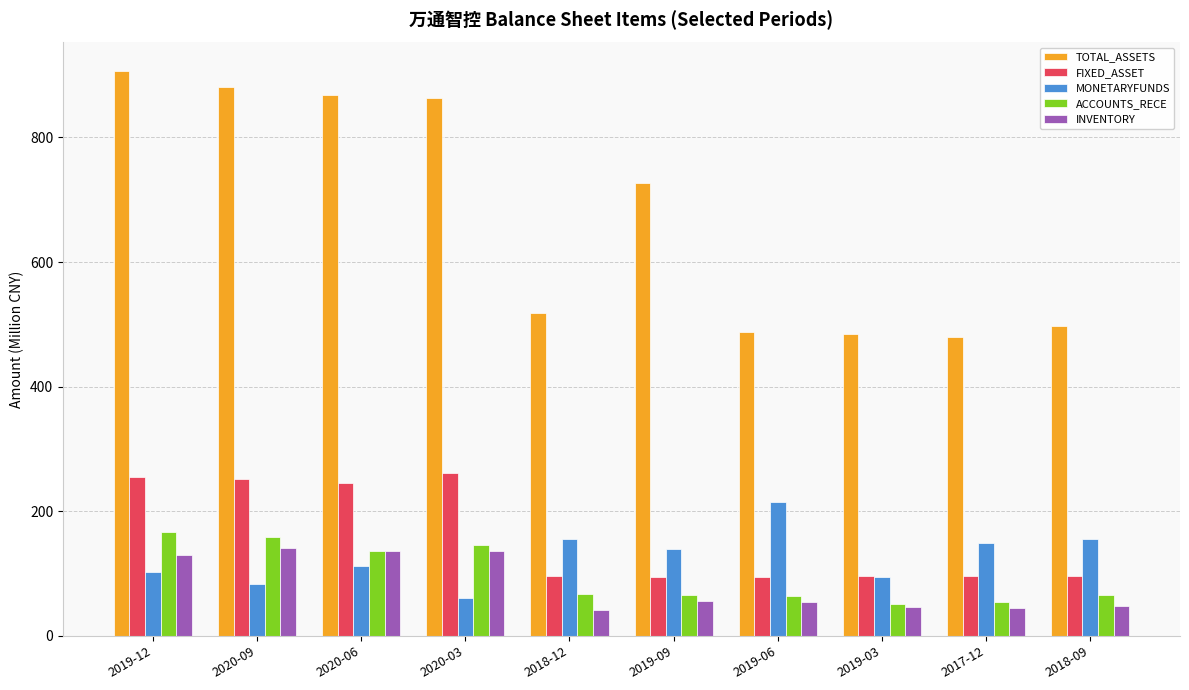

What is the label of the 7th bar from the left?

2019-06